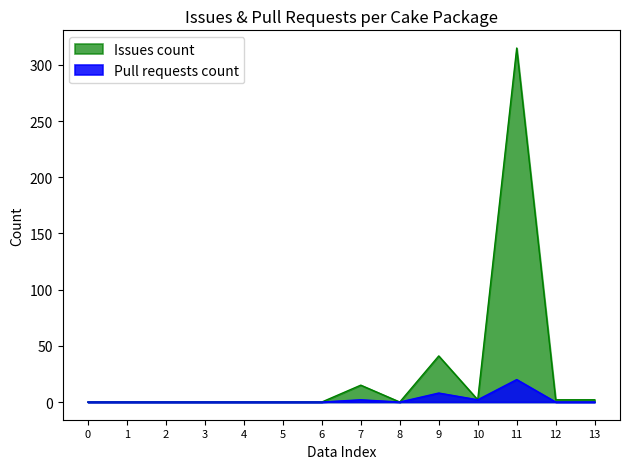

How many lines are shown in the chart?

2